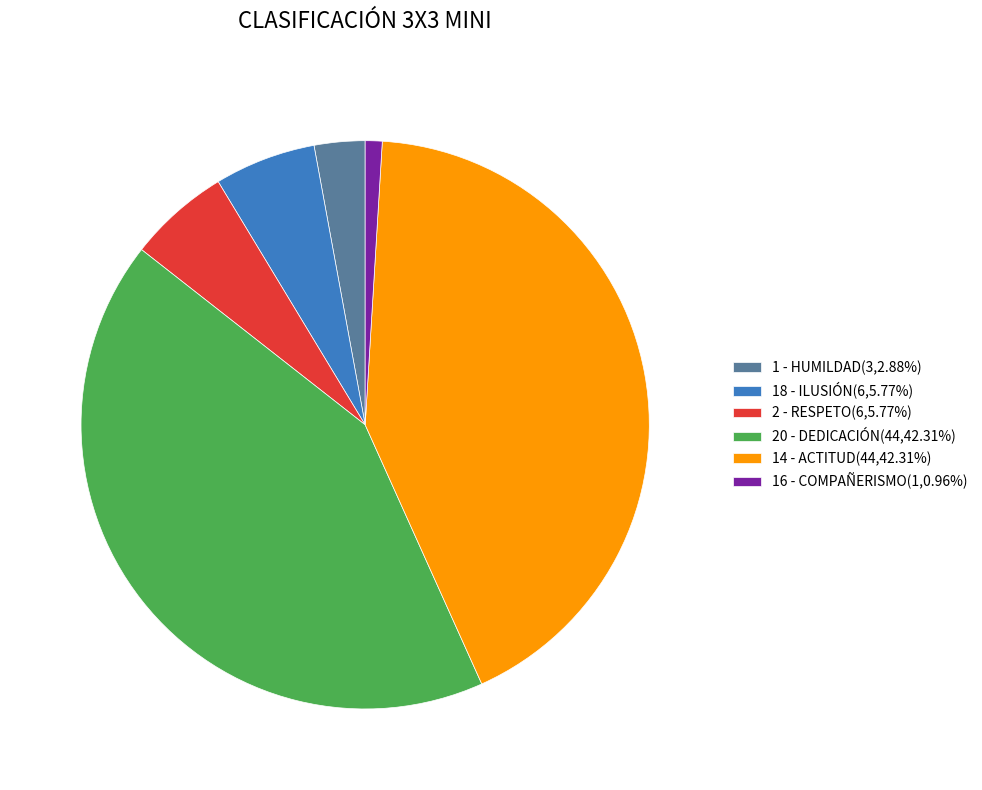

Approximately how many times larger is the value at 1 - HUMILDAD(3,2.88%) compared to 2 - RESPETO(6,5.77%)?

0.5